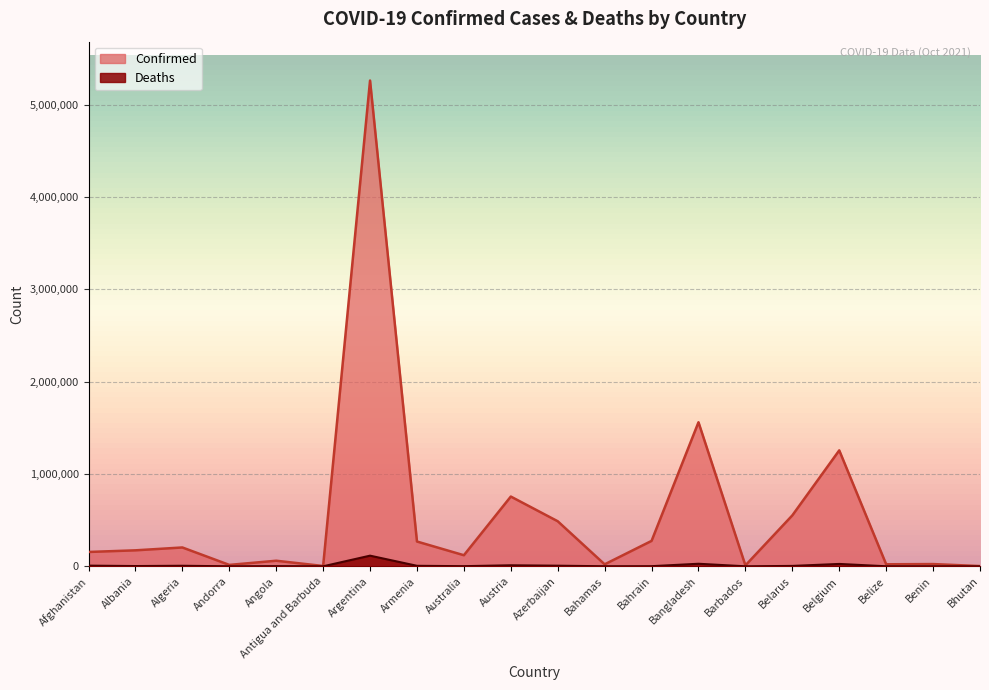

Where is the first local maximum for Confirmed?

Algeria